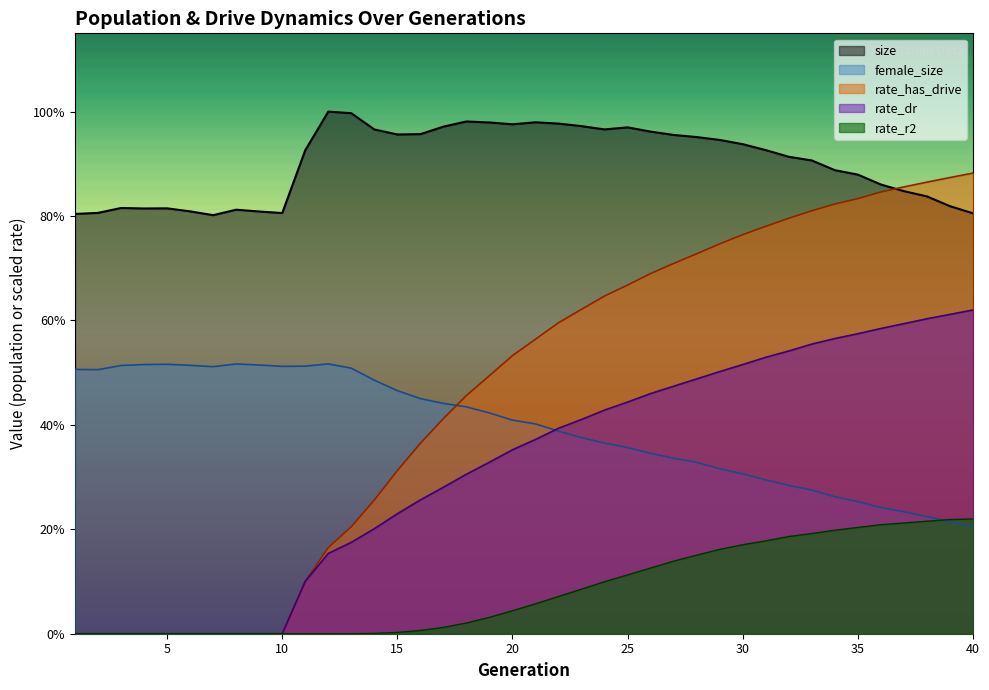

At 14, list the series in order from largest to smallest.

size, female_size, rate_has_drive, rate_dr, rate_r2